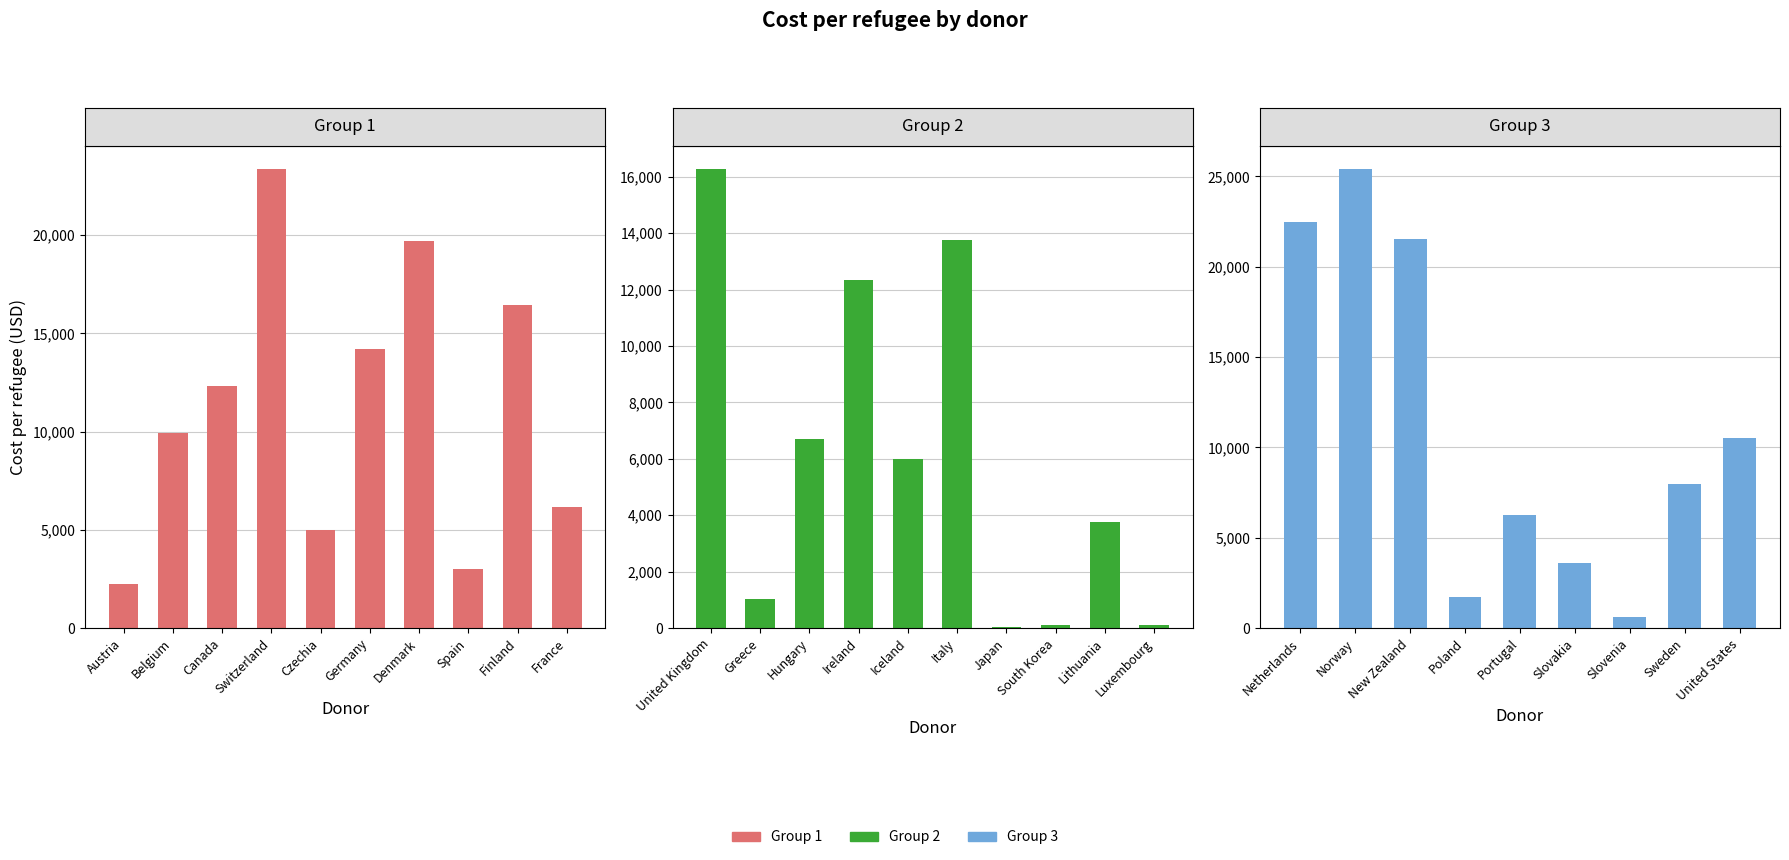

What is the label of the 16th bar from the left?

Italy